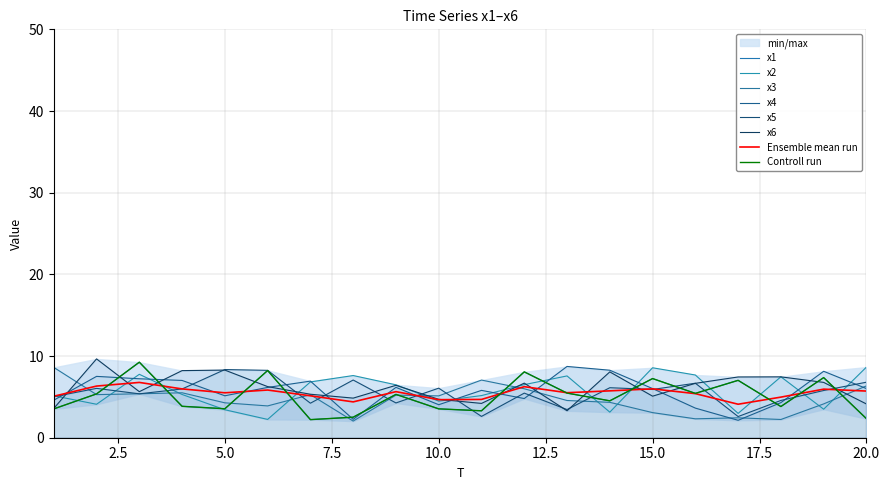

Between which two adjacent categories do x4 and x2 first intersect?

1 and 2